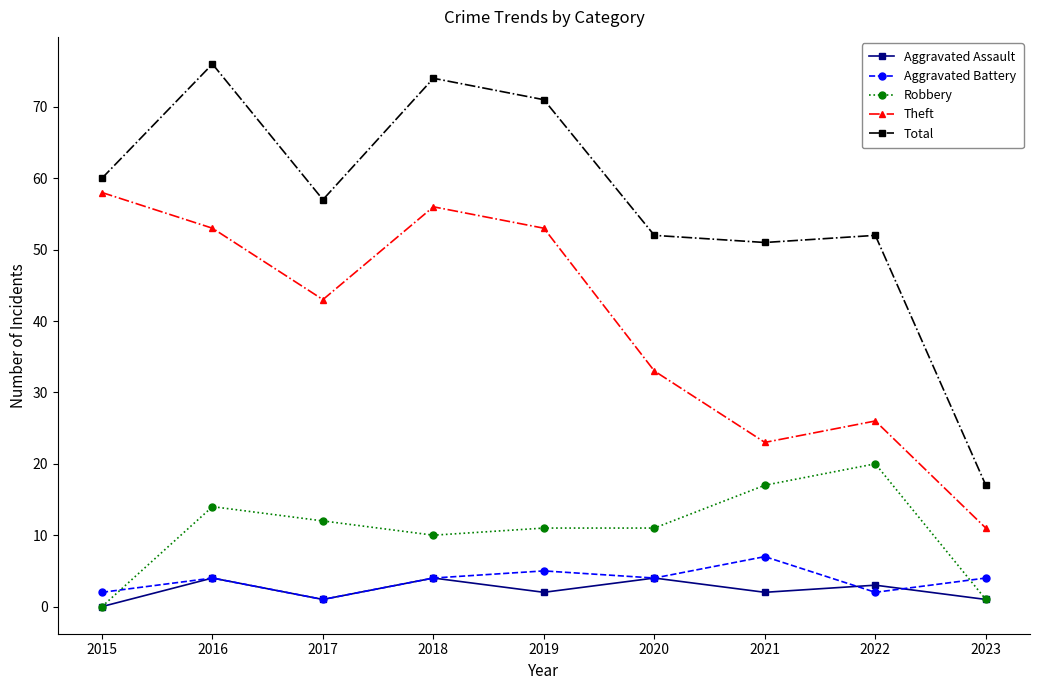

How many distinct data groups are displayed?

5